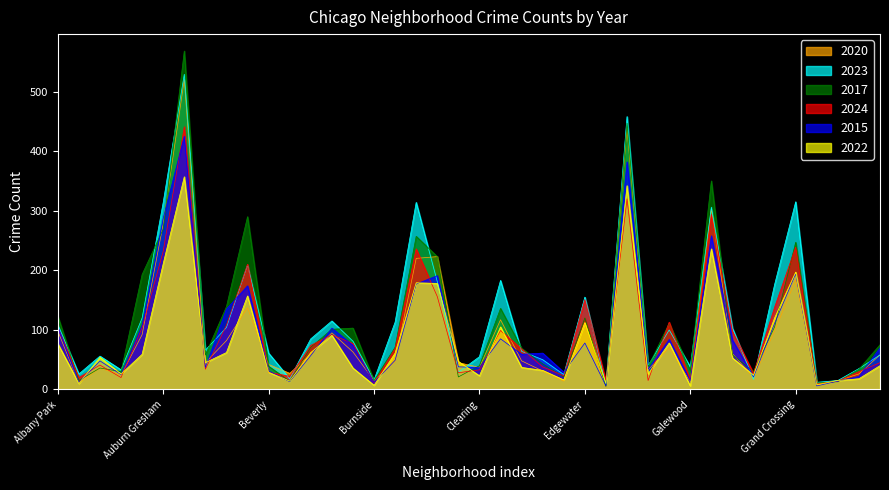

What is the total value across all series at East Village?

128